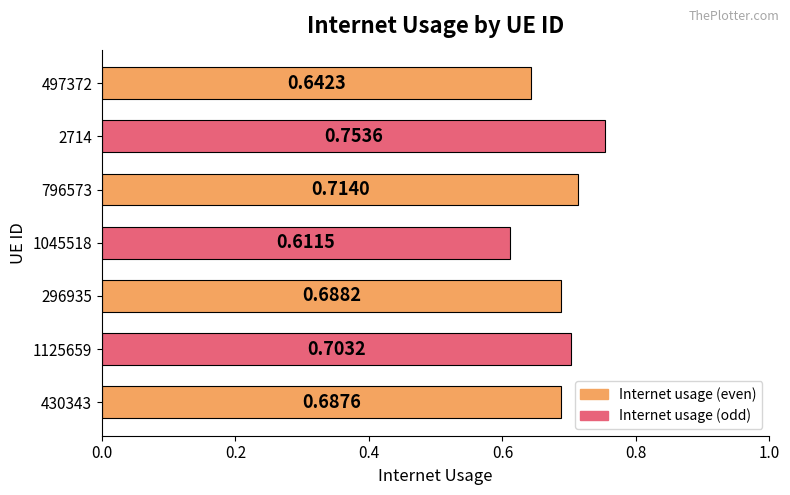

Which has a higher value, 296935 or 497372?

296935